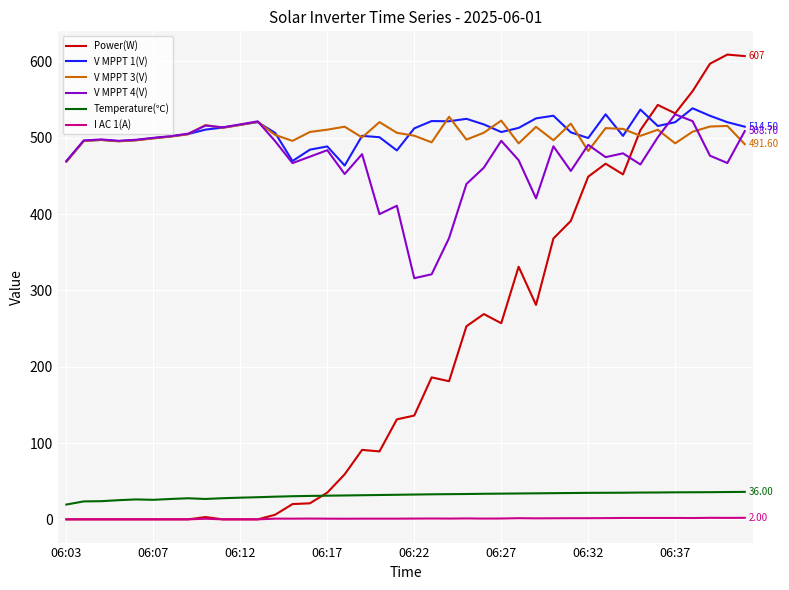

True or false: Temperature(℃) and V MPPT 1(V) cross at least once.

False